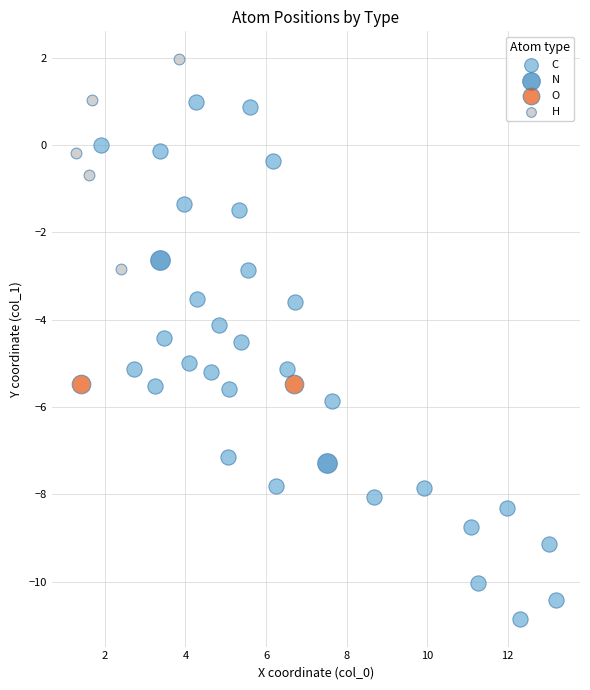

What are all the series names shown in the legend?

C, N, O, H